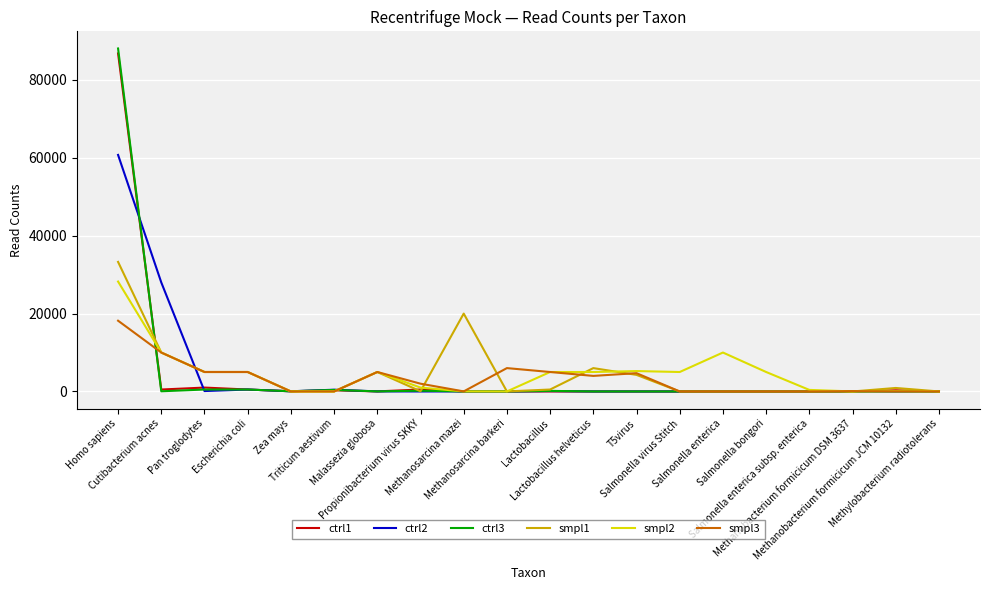

At how many categories does at least one series exceed 3316?

13